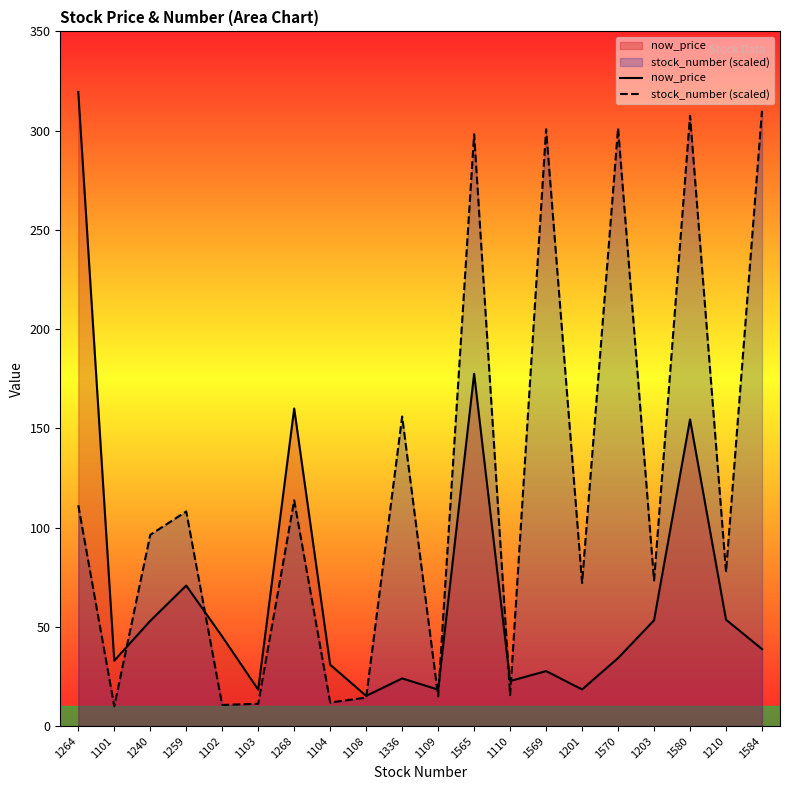

Is it true that stock_number (scaled) equals 96.3 at 1240?

True